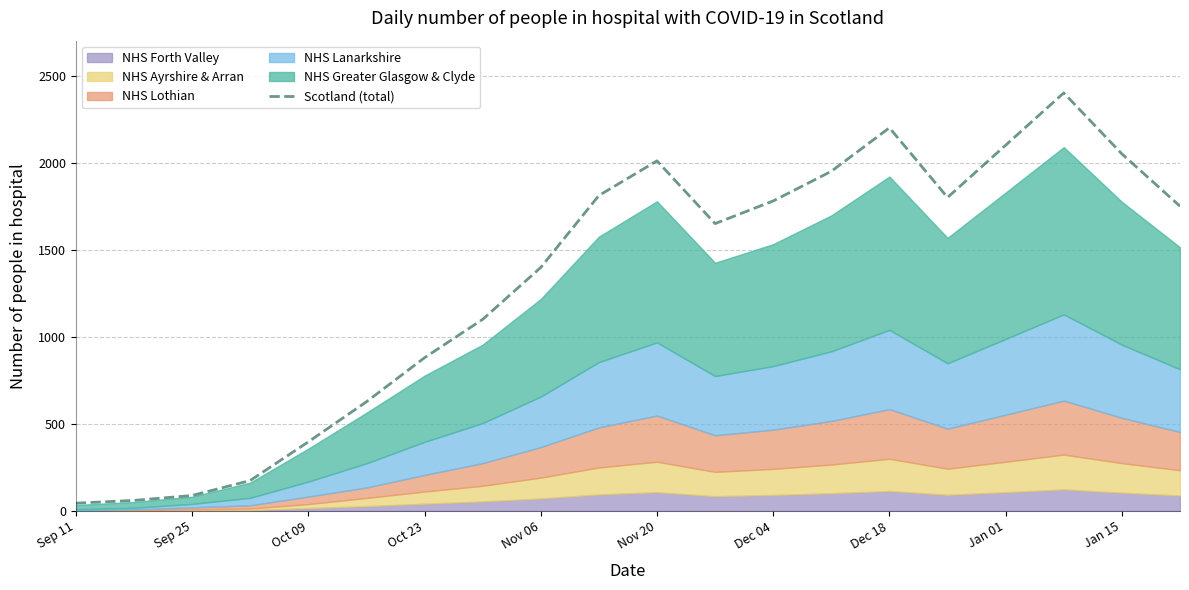

Reading right to left, transcribe all the data shown in this chart.

1750	2050	2400	2100	1800	2200	1950	1780	1650	2010	1811	1398	1100	880	627	397	175	89	61	45